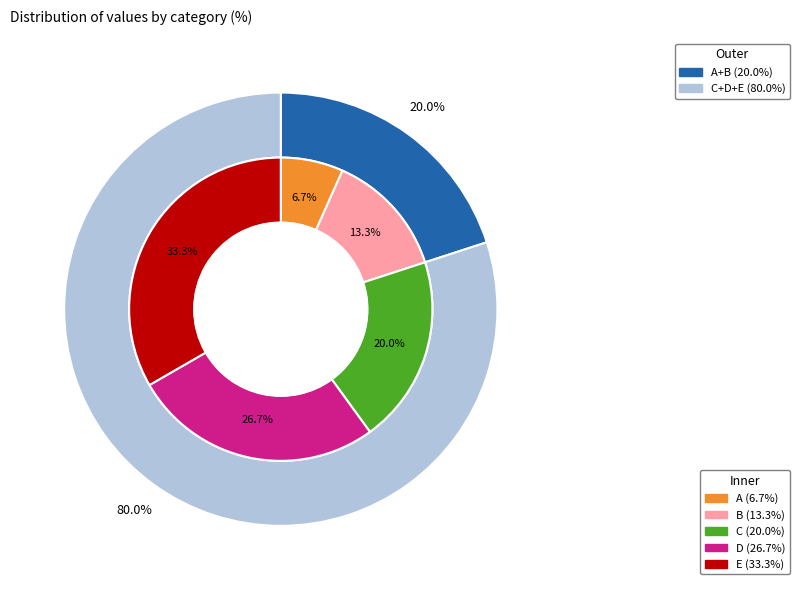

To the nearest percent, what is the combined percentage of B and E?

47%